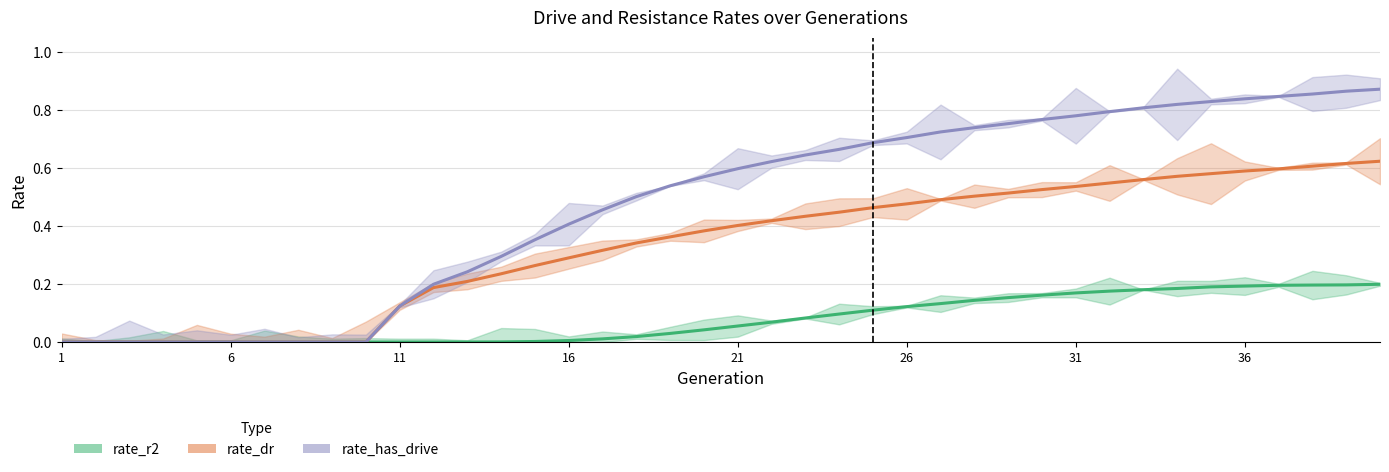

Rank the categories by rate_r2 value from highest to lowest.

40, 39, 38, 37, 36, 35, 34, 33, 32, 31, 30, 29, 28, 27, 26, 25, 24, 23, 22, 21, 20, 19, 18, 17, 16, 15, 14, 1, 2, 3, 4, 5, 6, 7, 8, 9, 10, 11, 12, 13